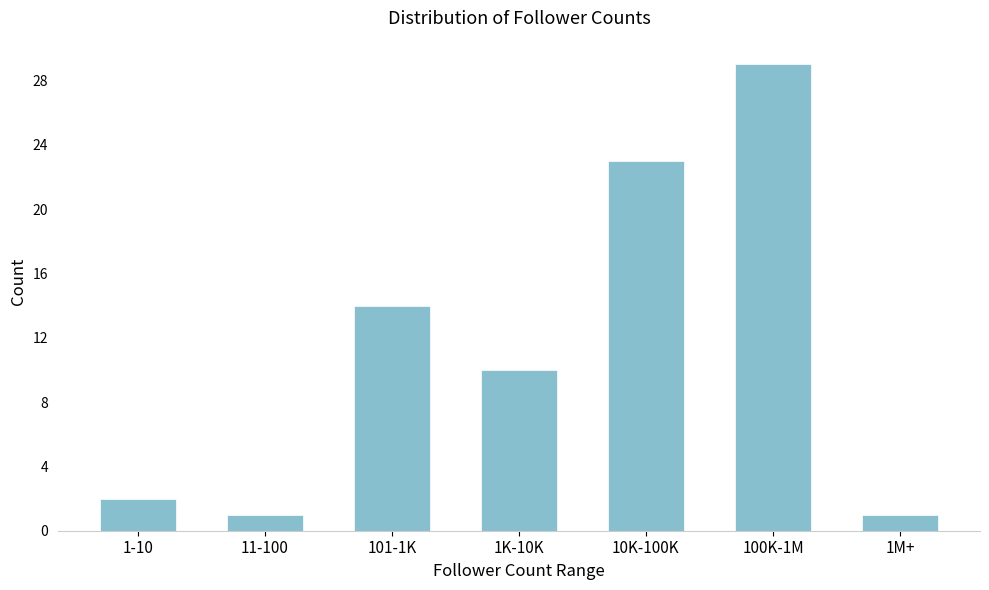

Reading left to right, what are all the values shown in this chart?

1-10=2	11-100=1	101-1K=14	1K-10K=10	10K-100K=23	100K-1M=29	1M+=1